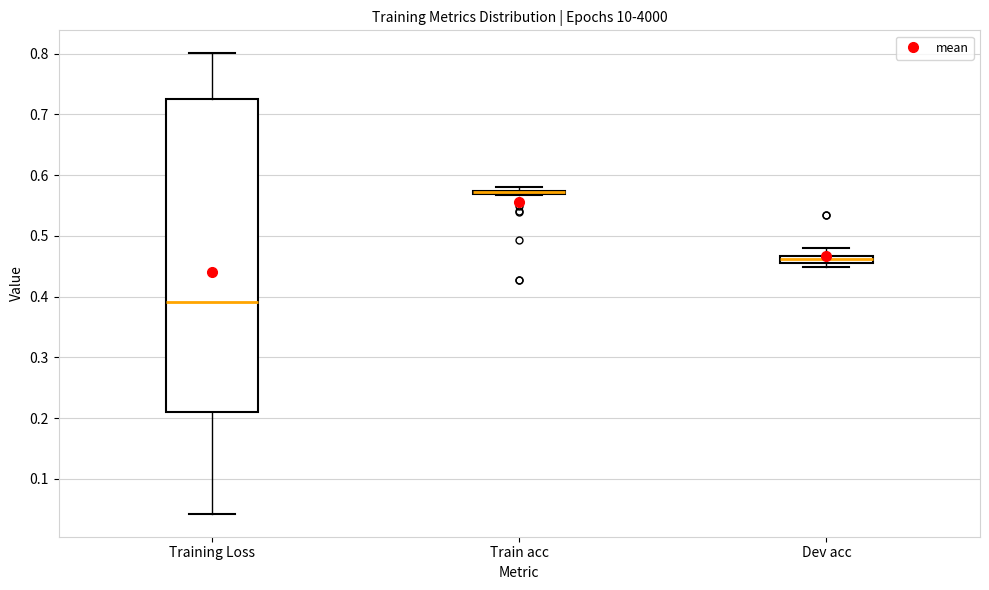

Comparing the boxes themselves (not the whiskers), which one is the tallest?

Training Loss